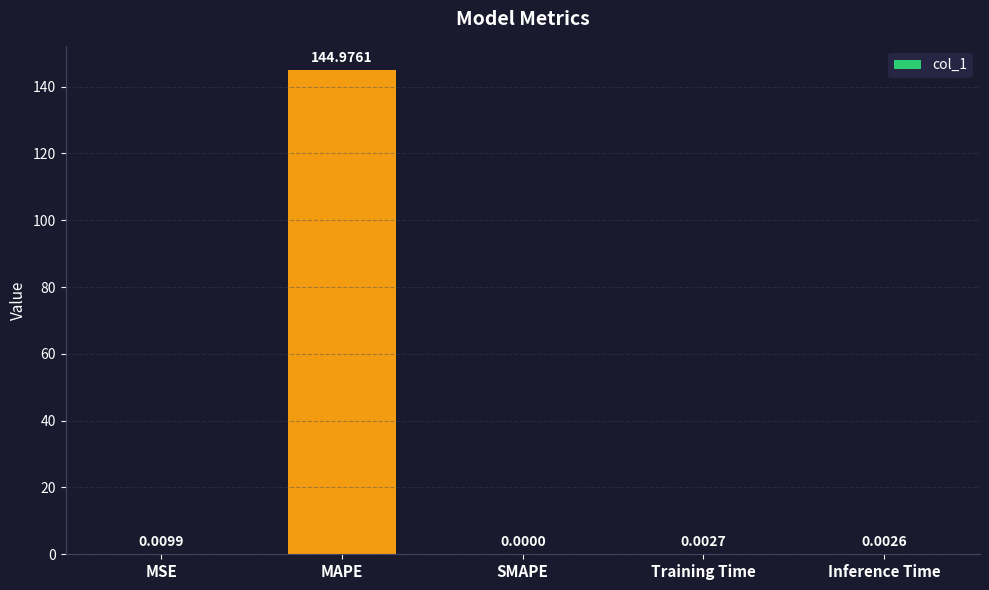

Are the bars horizontal?

No